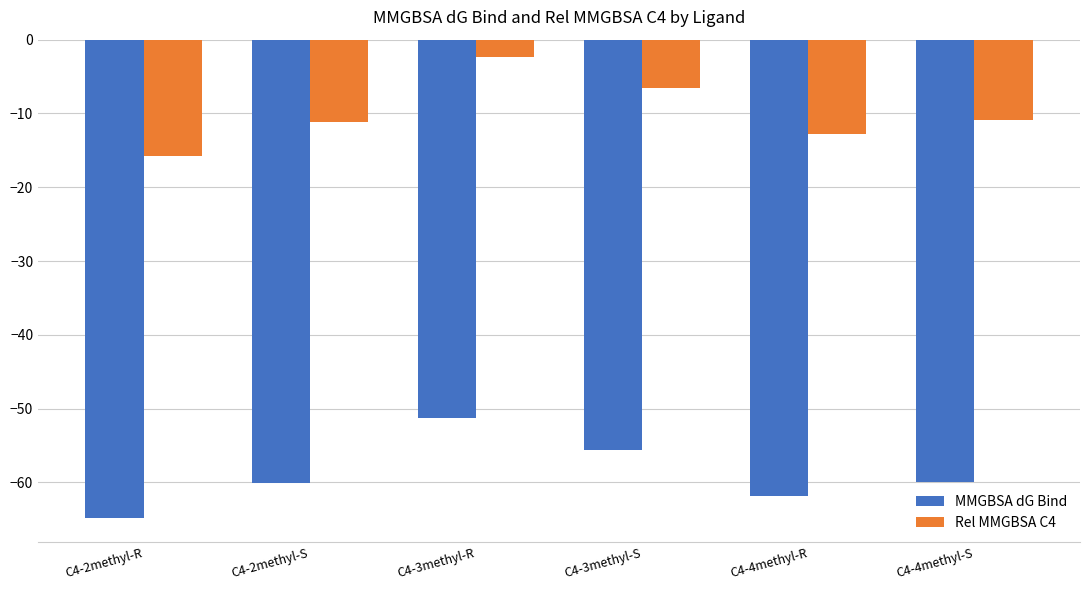

Is the value of MMGBSA dG Bind at C4-2methyl-R greater than the value of Rel MMGBSA C4 at C4-3methyl-R?

No